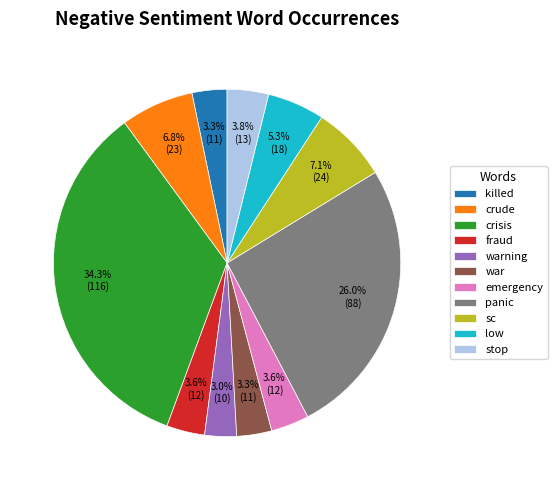

What percentage is NOT represented by sc?

92.9%